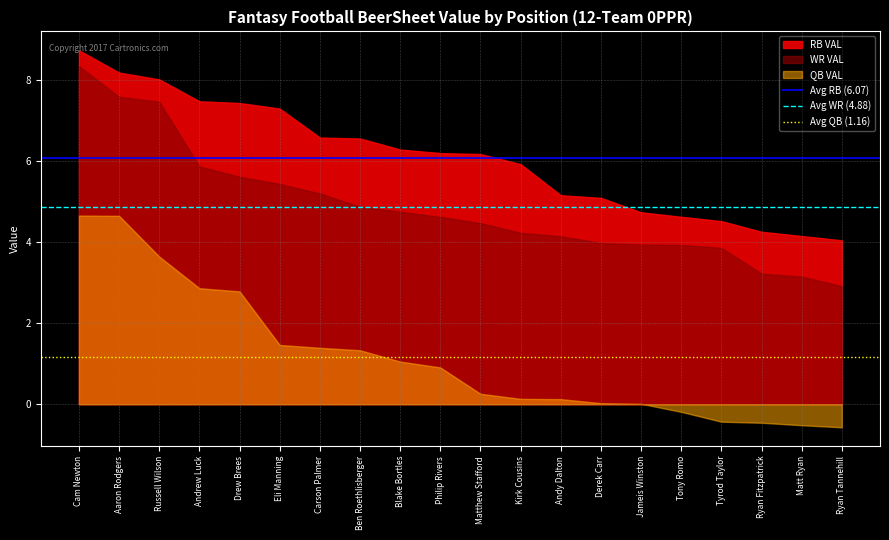

What is the approximate value of Avg WR (4.88) at Cam Newton?

4.9